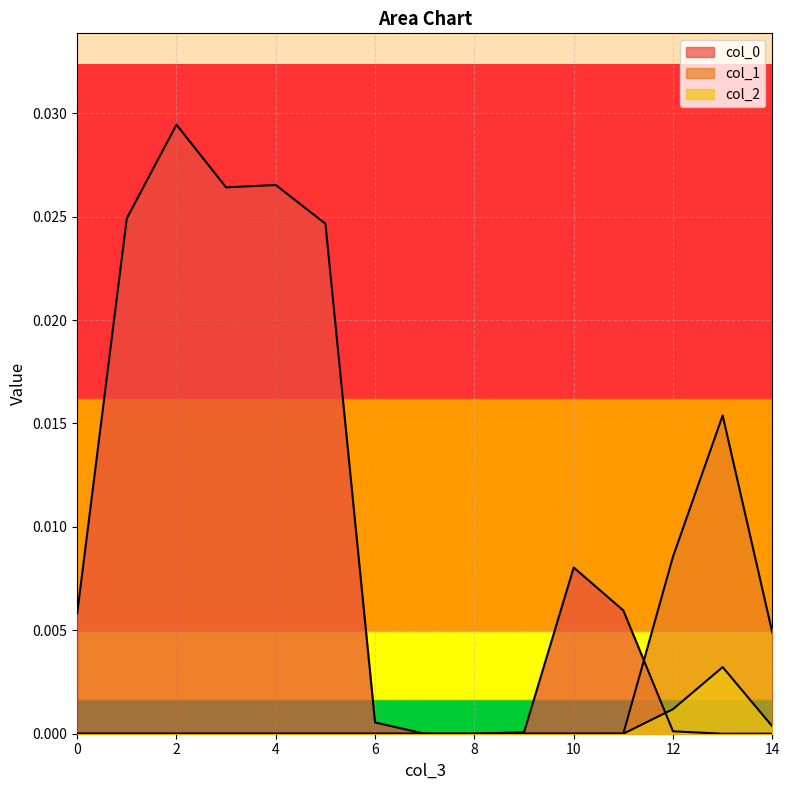

Count the col_2 values in the range 0 to 1.

15